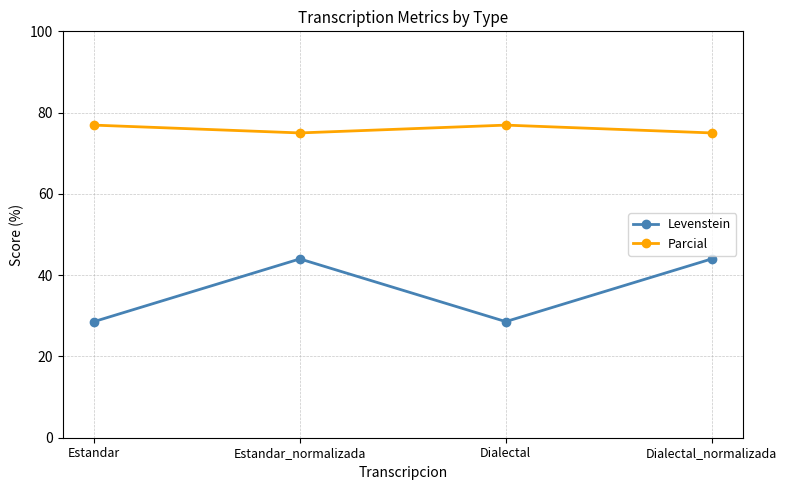

What position from the left is Dialectal?

3